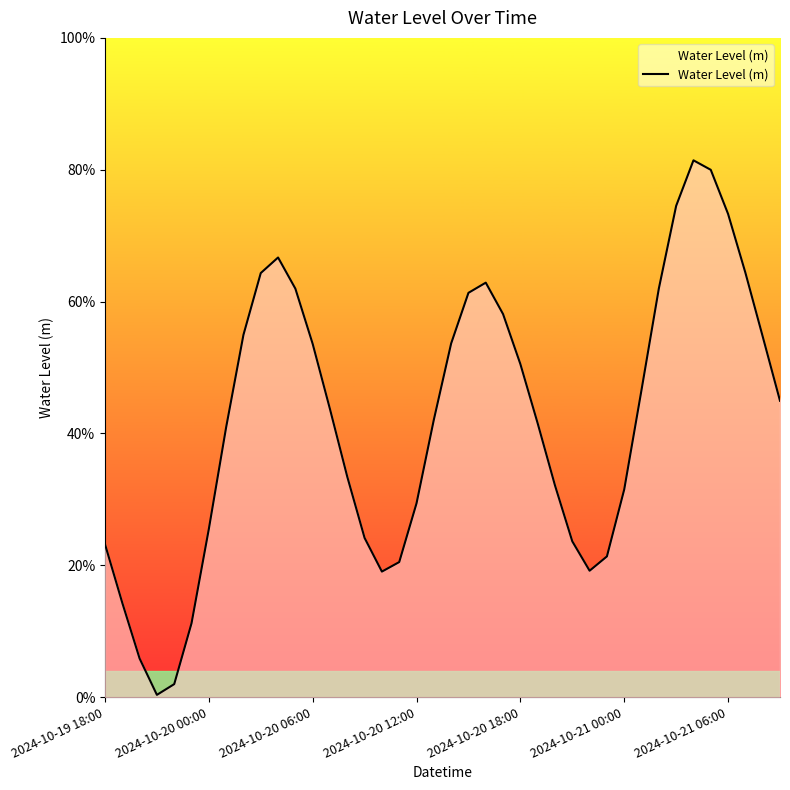

What is the maximum value shown in the chart?

0.8